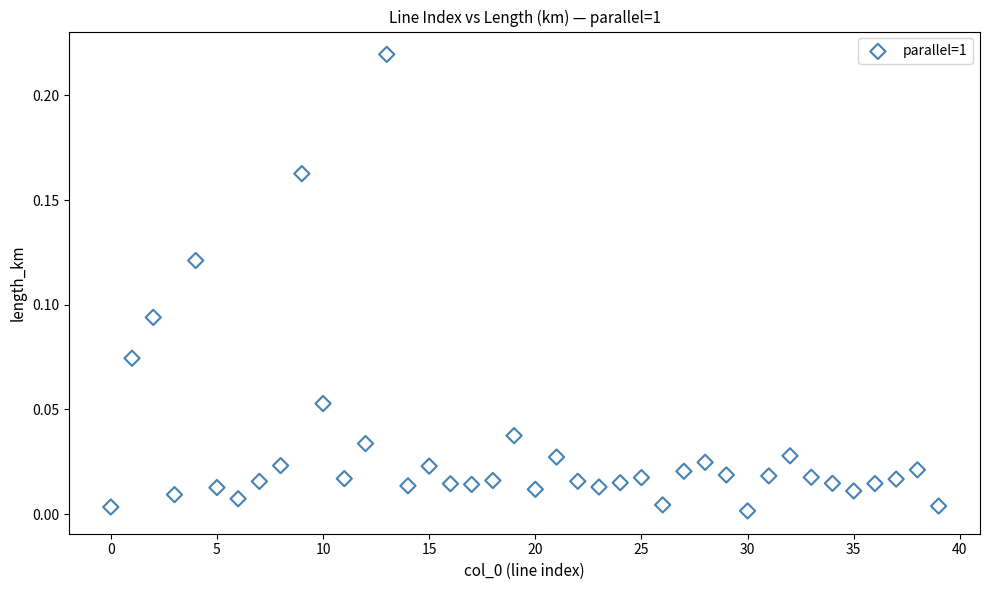

Count the number of points in this scatter plot.

40